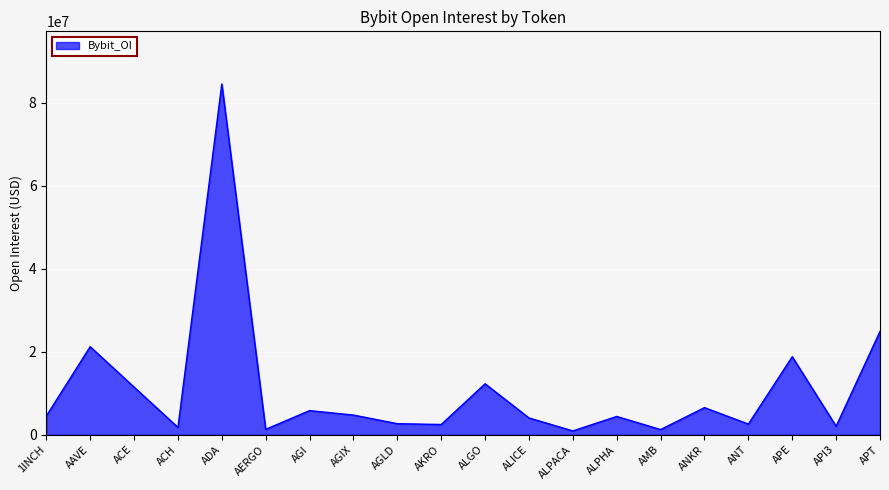

What is the sum of the values at AGLD and AKRO?

5133229